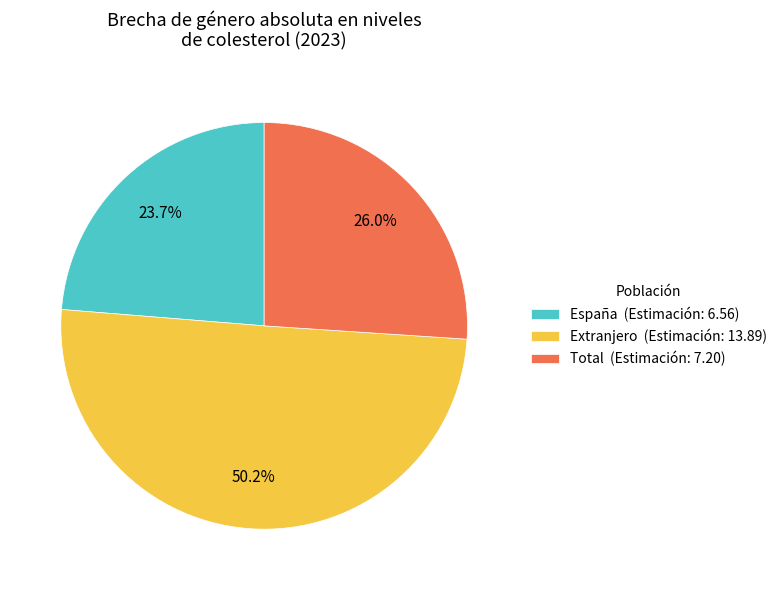

To the nearest percent, what percentage of the pie is España?

24%